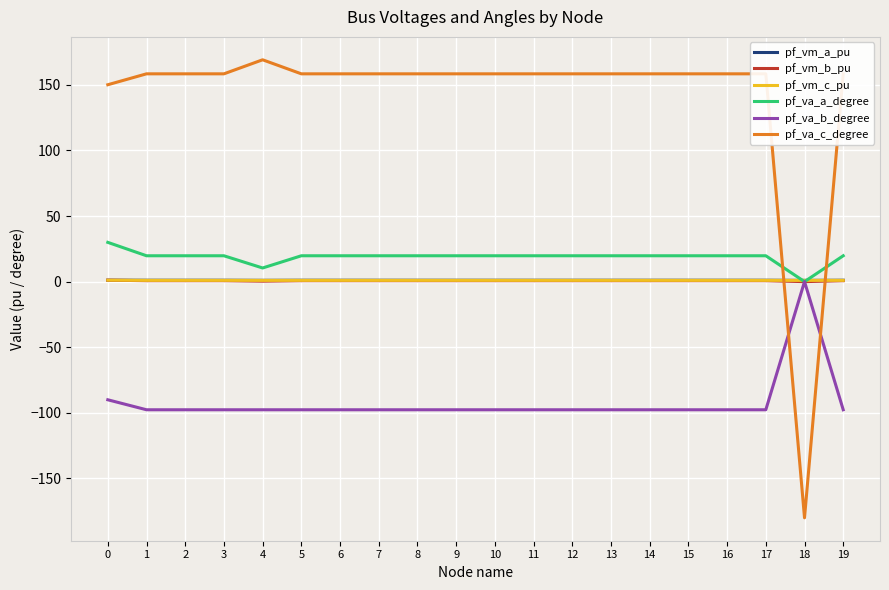

How many lines are shown in the chart?

6